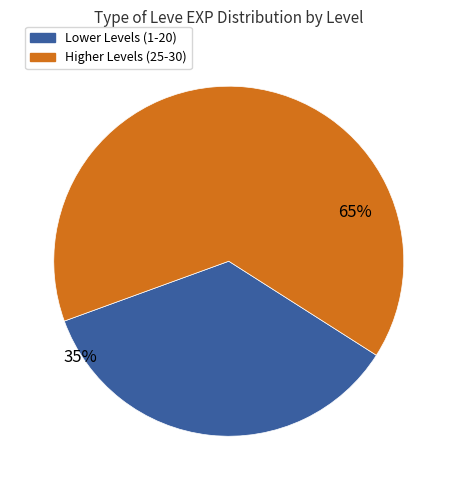

Does any single category account for the majority?

Yes